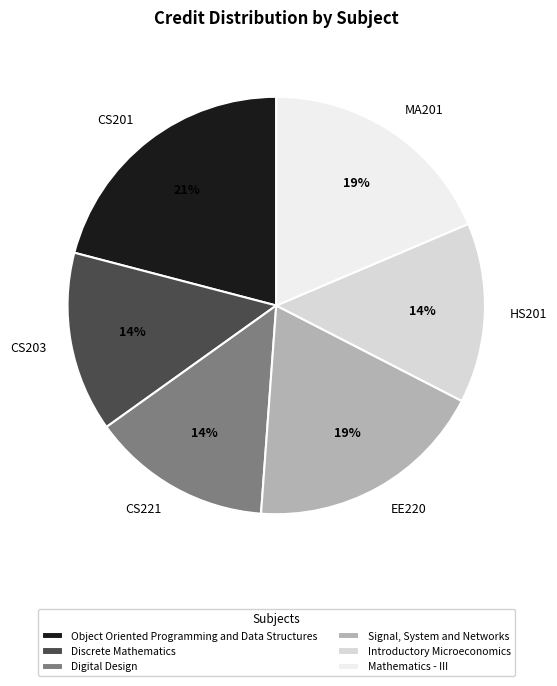

Do CS221 and EE220 together represent more than half of the pie?

No